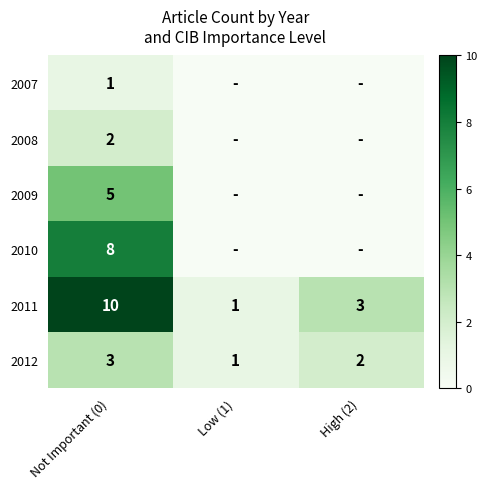

What is the sum of all 2012 values?

6